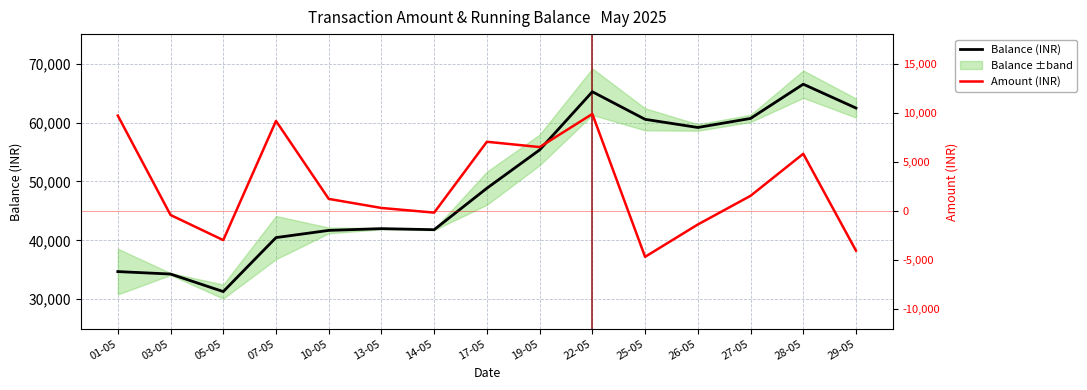

At which label is Balance (INR) closest to 48905?

17-05